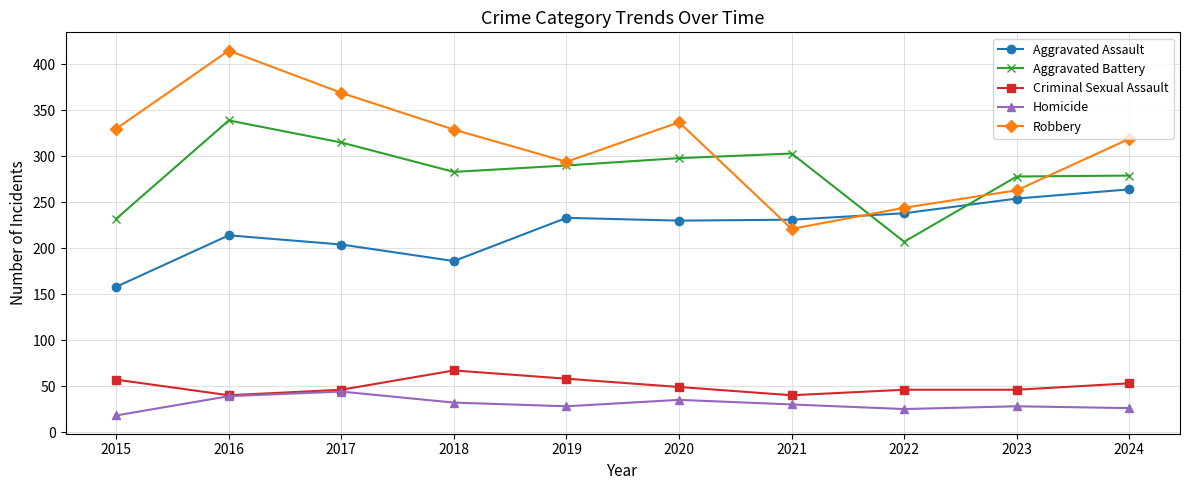

What is the spread (max minus min) of values at 2024?

293